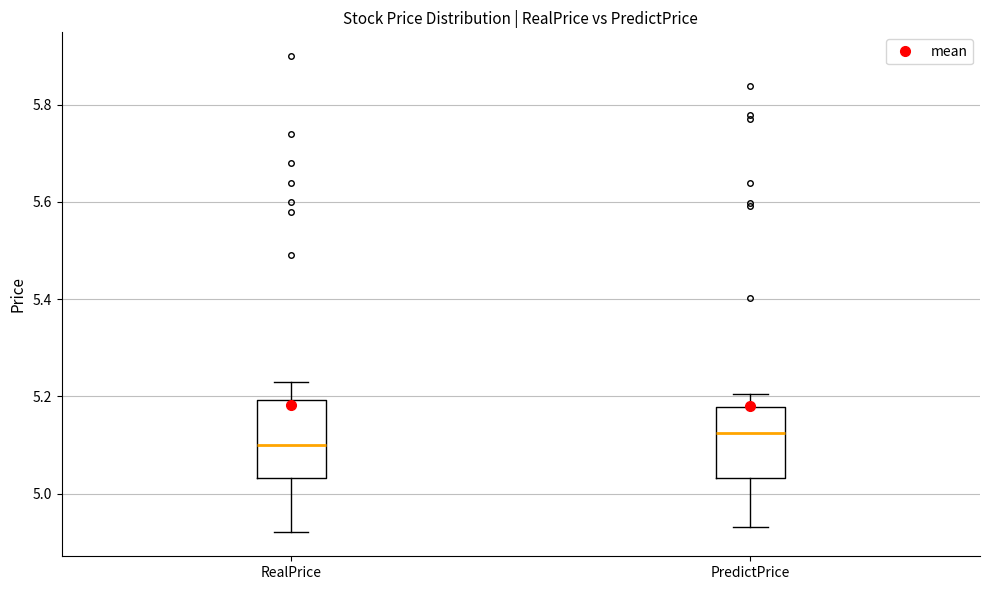

Which box's median line is the highest?

PredictPrice